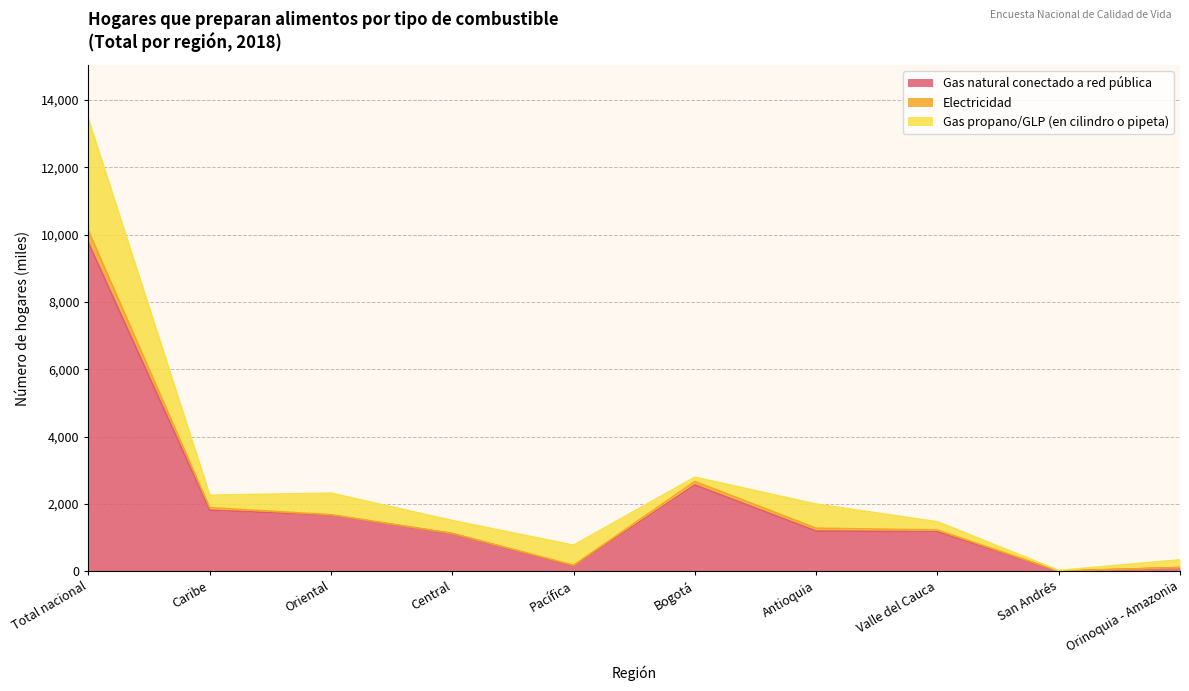

Where is Gas propano/GLP (en cilindro o pipeta) nearest to the value 1668?

Antioquia